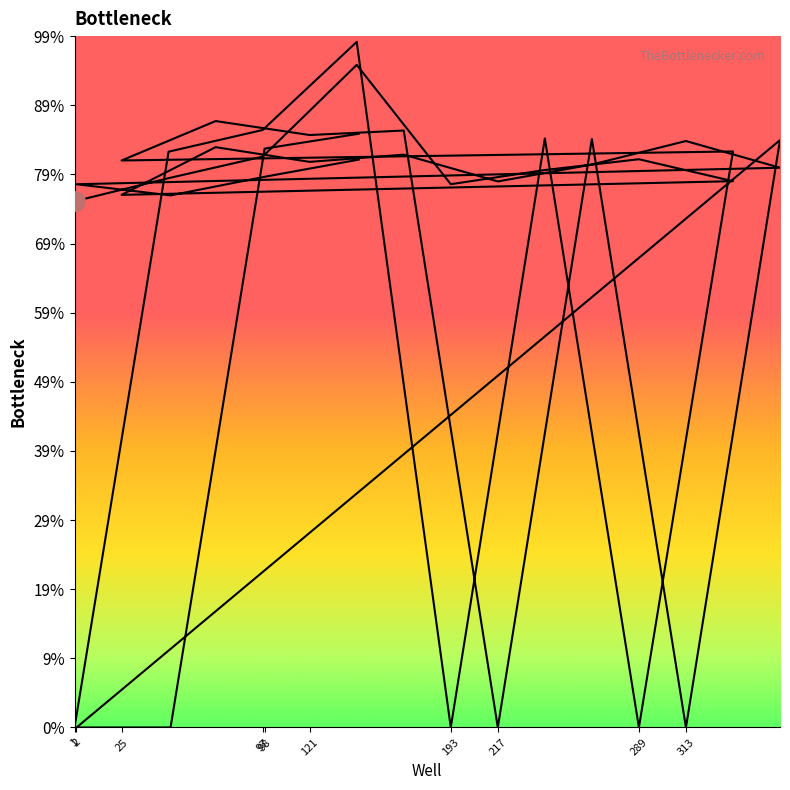

True or false: FAM-Ct0 and NED-Ct0 cross at least once.

True